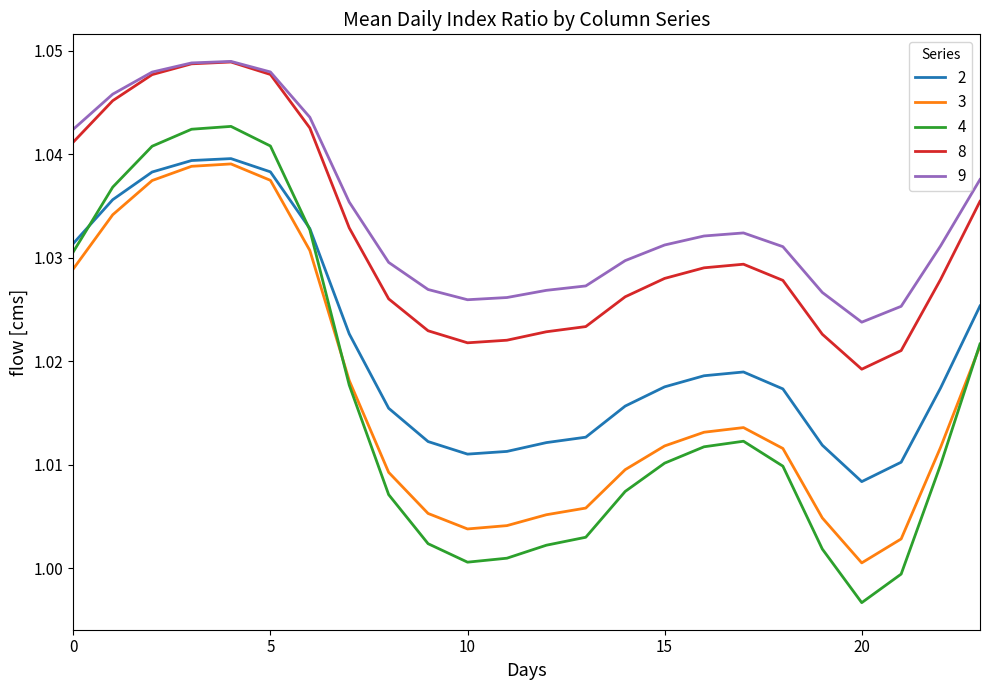

How many lines are shown in the chart?

5